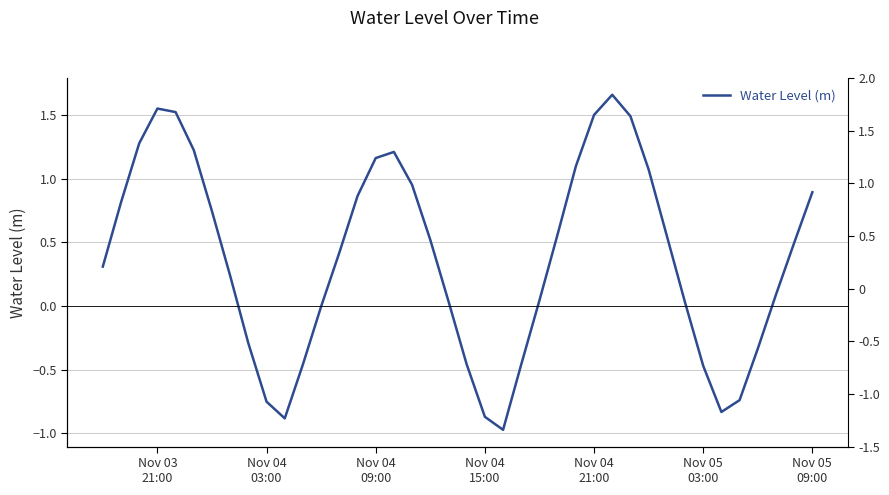

How many interior local peaks (higher than both neighbors) does the data have?

3